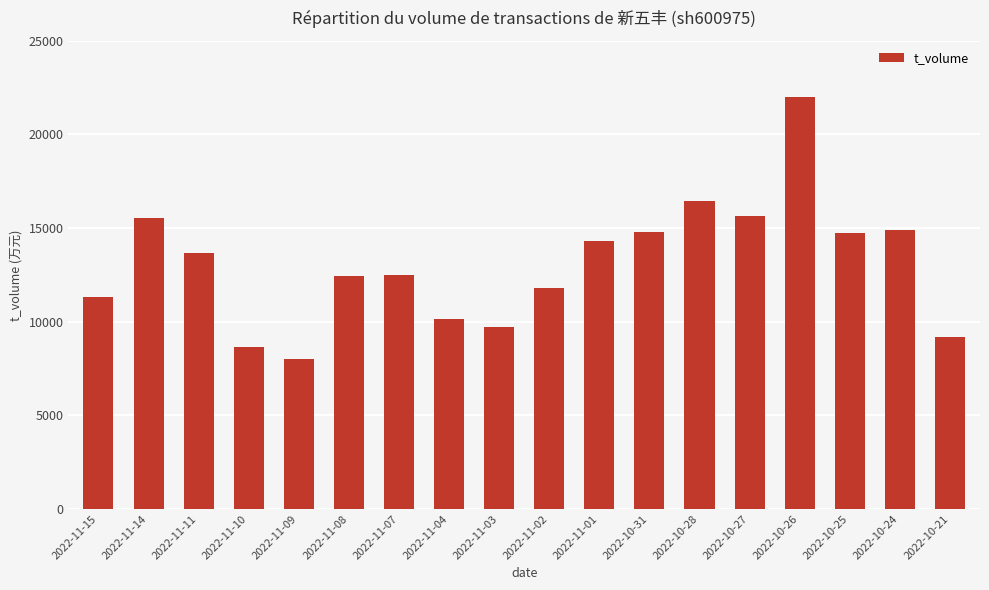

How many bars are there in total?

18